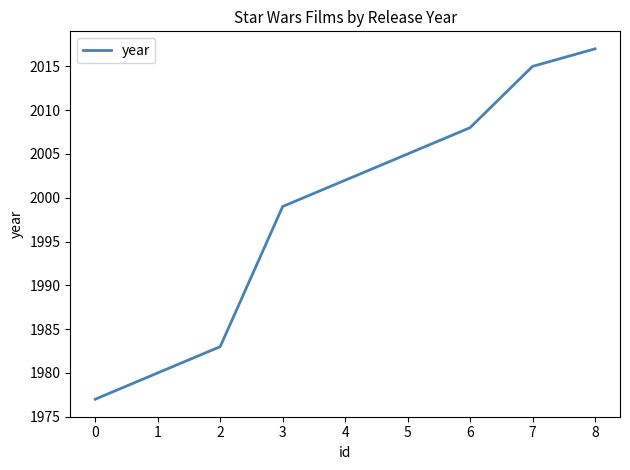

The chart shows a value of 2968 at 4. True or false?

False